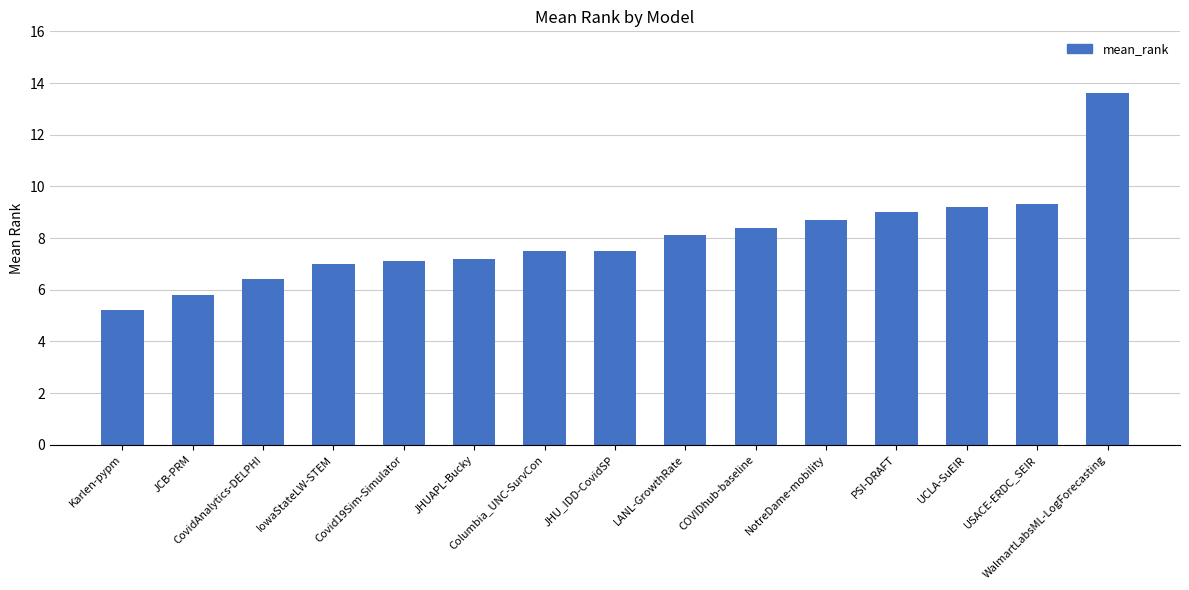

Reading left to right, extract all data points from this chart.

Karlen-pypm=5.2	JCB-PRM=5.8	CovidAnalytics-DELPHI=6.4	IowaStateLW-STEM=7.0	Covid19Sim-Simulator=7.1	JHUAPL-Bucky=7.2	Columbia_UNC-SurvCon=7.5	JHU_IDD-CovidSP=7.5	LANL-GrowthRate=8.1	COVIDhub-baseline=8.4	NotreDame-mobility=8.7	PSI-DRAFT=9.0	UCLA-SuEIR=9.2	USACE-ERDC_SEIR=9.3	WalmartLabsML-LogForecasting=13.6